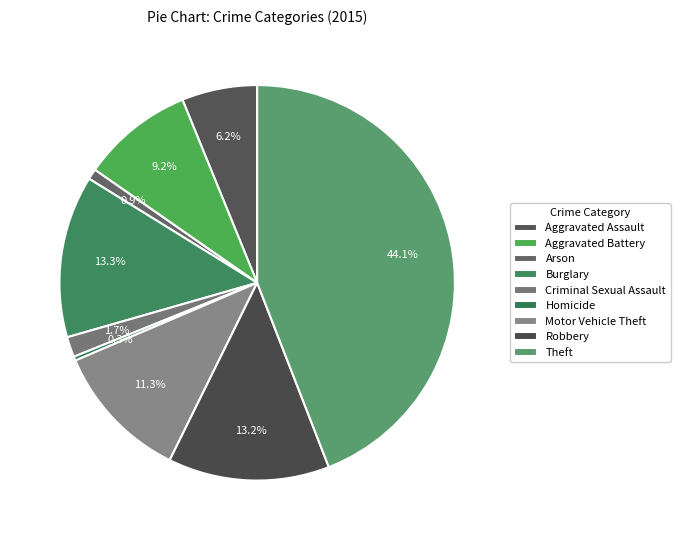

Do Aggravated Battery and Criminal Sexual Assault together represent more than half of the pie?

No